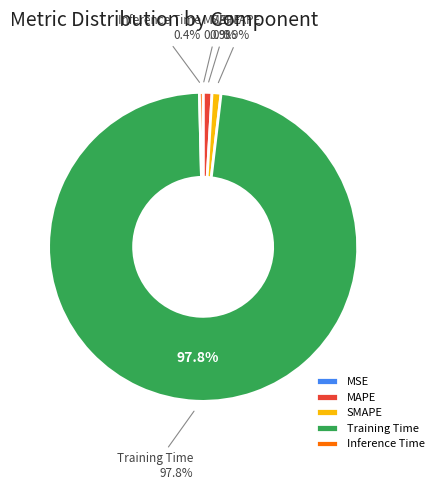

Is it true that Training Time is 98% of the pie?

True